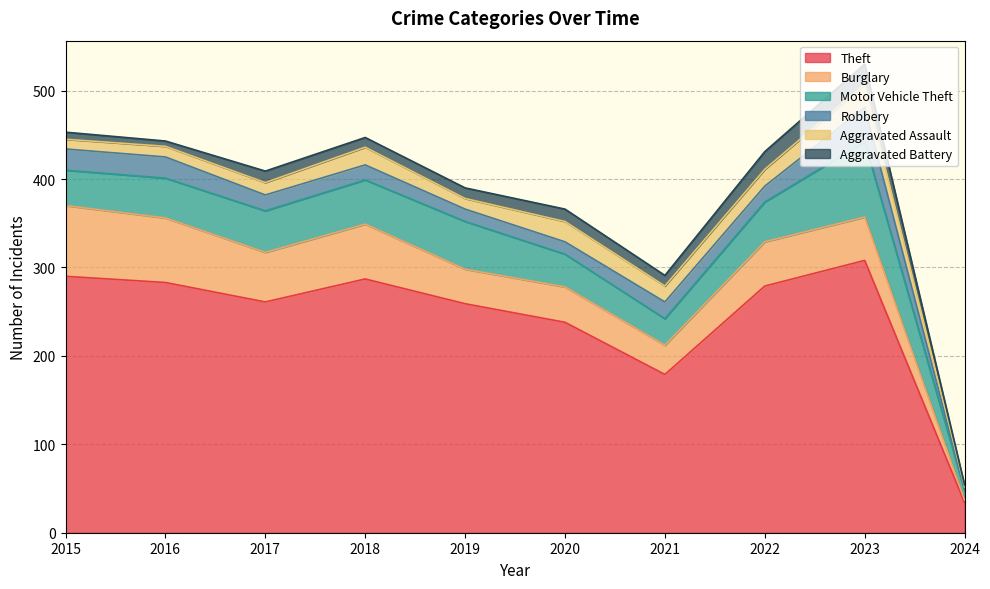

True or false: Aggravated Battery and Robbery cross at least once.

True